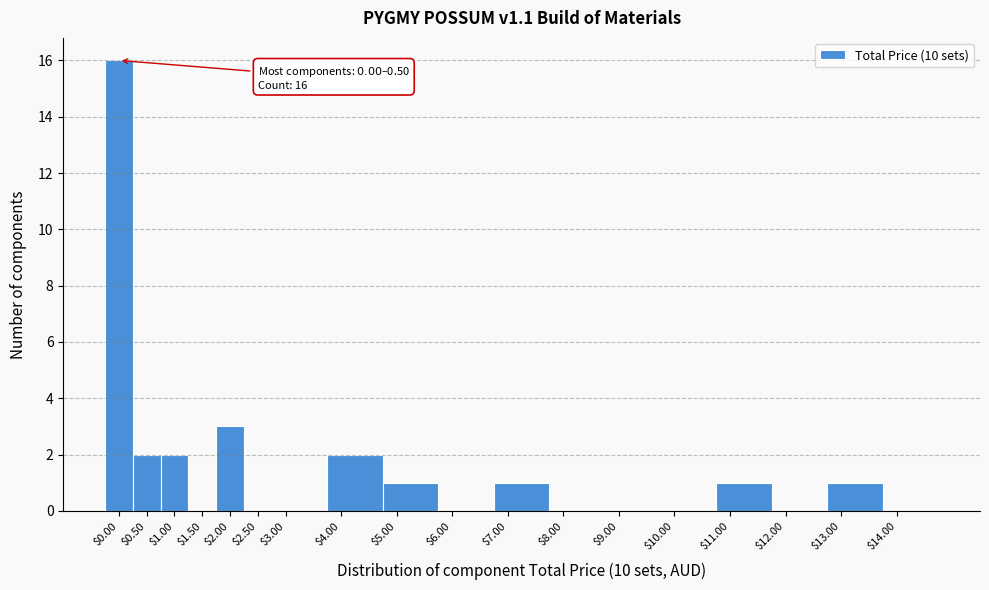

At which label is the value closest to 8?

$2.00